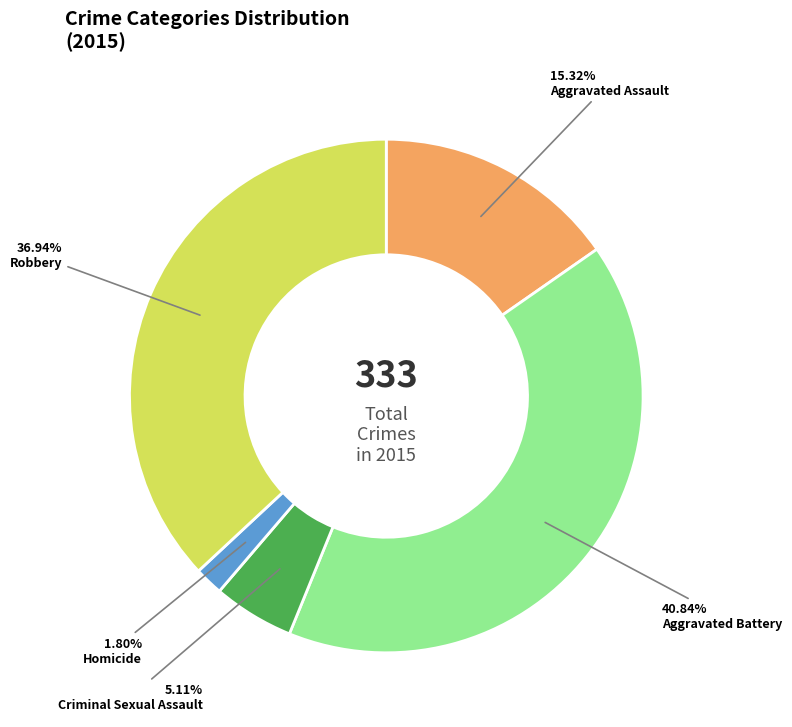

Is there a majority slice in this chart?

No